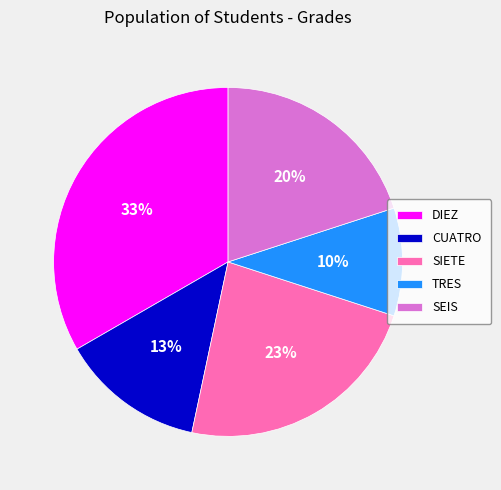

Rank the categories by value from lowest to highest.

TRES, CUATRO, SEIS, SIETE, DIEZ